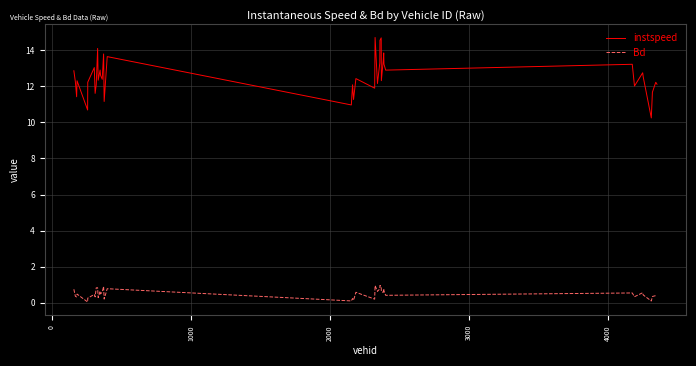

What is the highest value of the Bd series?

1.0